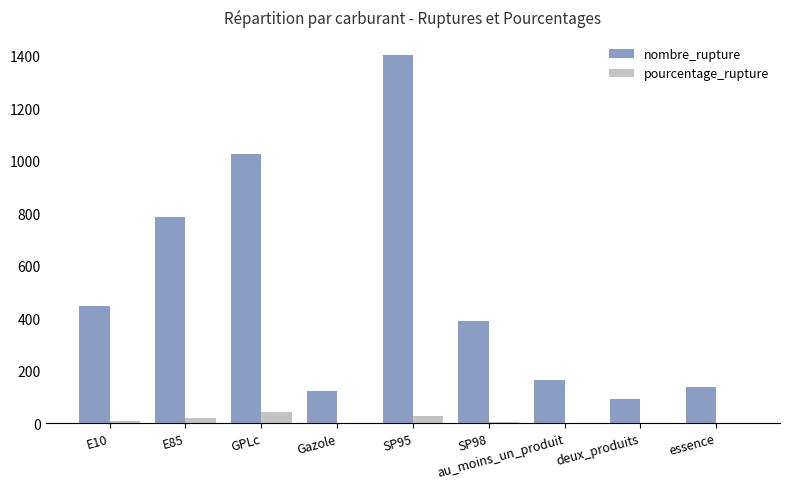

Is the value of pourcentage_rupture at E85 greater than the value of nombre_rupture at au_moins_un_produit?

No